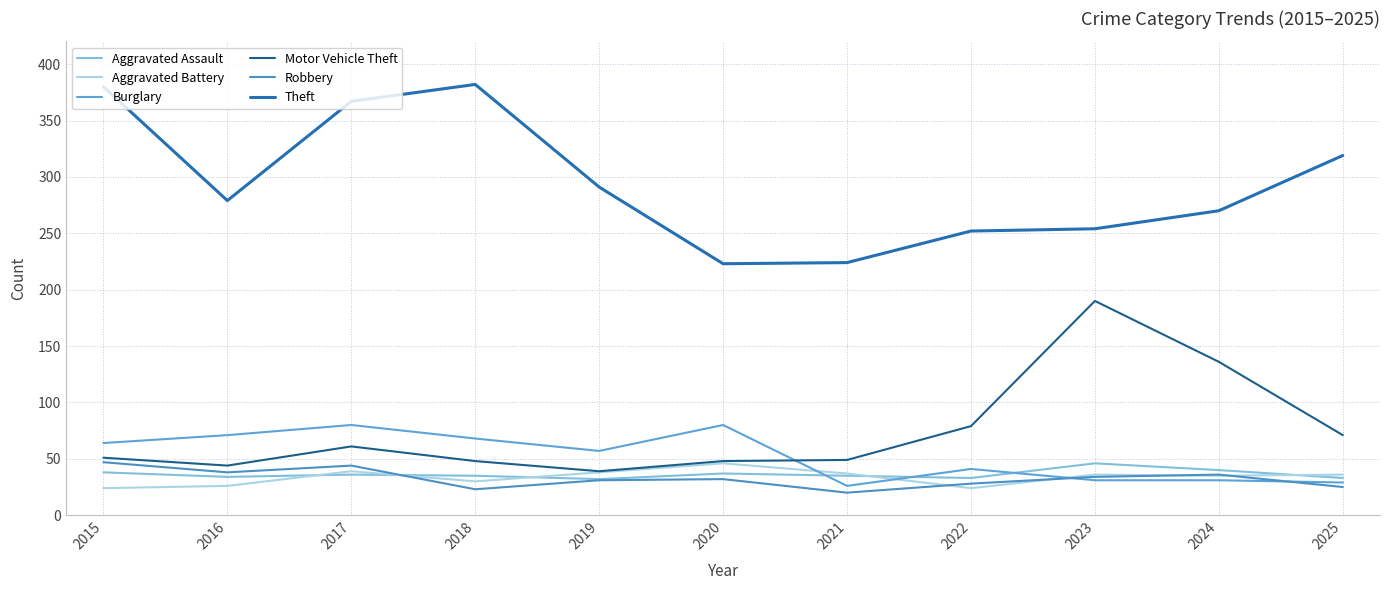

Reading left to right, extract all data points from this chart.

Aggravated Assault: 2015=38	2016=34	2017=36	2018=35	2019=32	2020=37	2021=35	2022=33	2023=46	2024=40	2025=33
Aggravated Battery: 2015=24	2016=26	2017=39	2018=30	2019=38	2020=46	2021=37	2022=24	2023=36	2024=35	2025=36
Burglary: 2015=64	2016=71	2017=80	2018=68	2019=57	2020=80	2021=26	2022=41	2023=31	2024=31	2025=29
Motor Vehicle Theft: 2015=51	2016=44	2017=61	2018=48	2019=39	2020=48	2021=49	2022=79	2023=190	2024=136	2025=71
Robbery: 2015=47	2016=38	2017=44	2018=23	2019=31	2020=32	2021=20	2022=28	2023=34	2024=36	2025=25
Theft: 2015=380	2016=279	2017=367	2018=382	2019=291	2020=223	2021=224	2022=252	2023=254	2024=270	2025=319